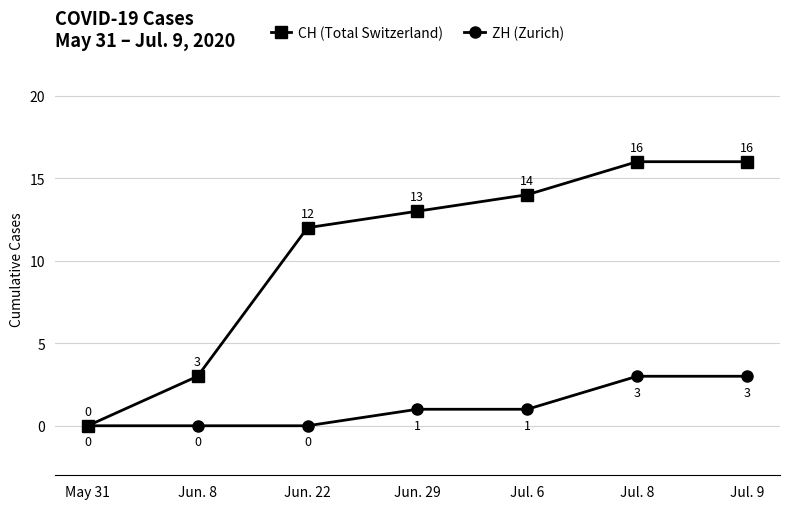

Is it true that CH (Total Switzerland) equals 16 at Jul. 9?

True